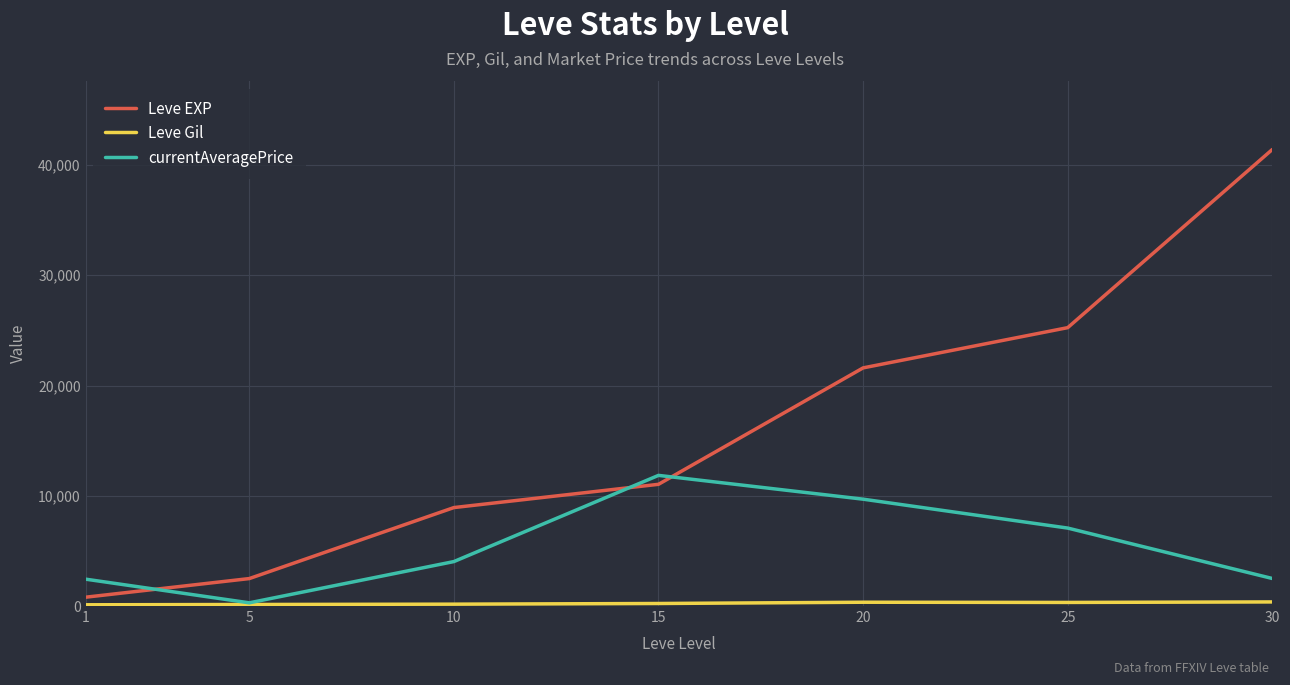

Count the number of data series in this chart.

3